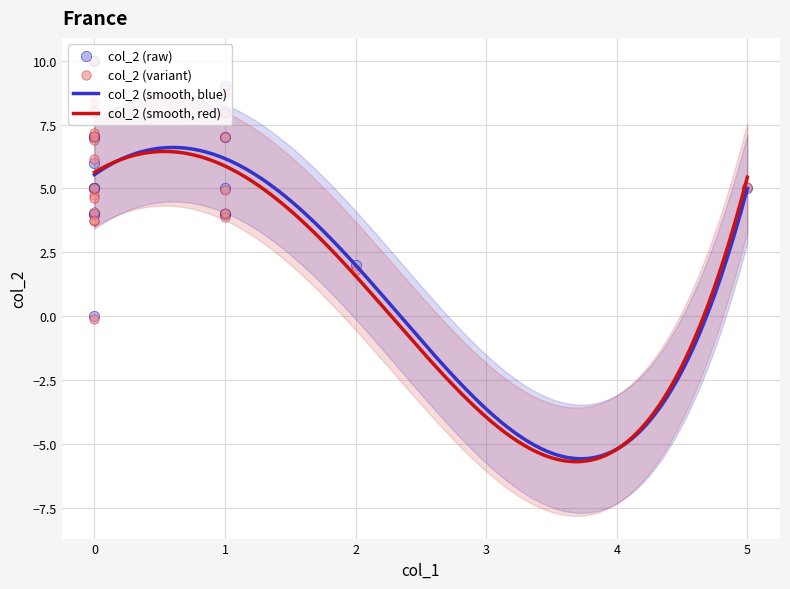

What is the highest value of the col_2 (smooth, red) series?

6.4